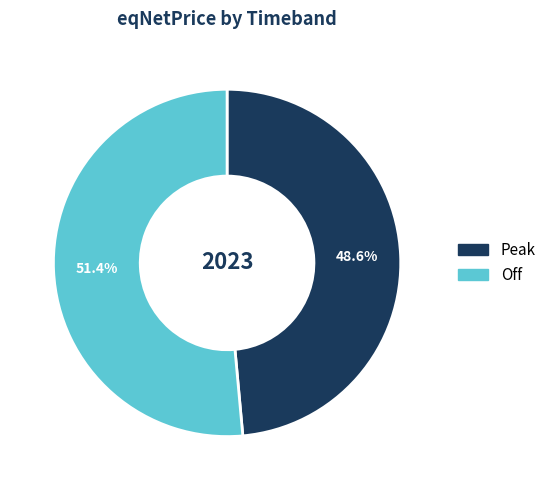

How many slices are in this pie chart?

2